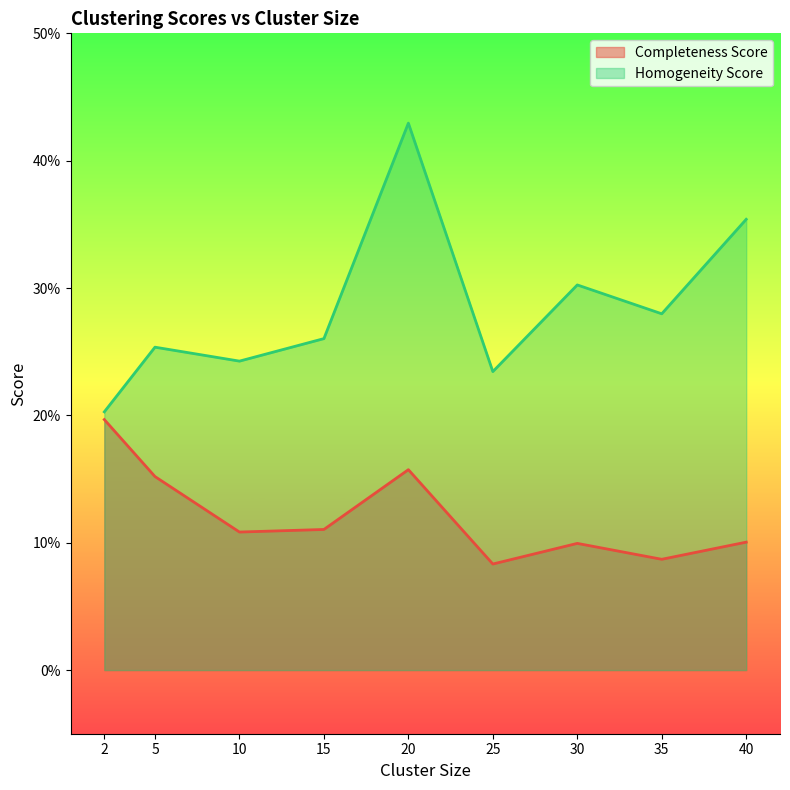

True or false: Homogeneity Score has more than 2 interior local peaks.

True